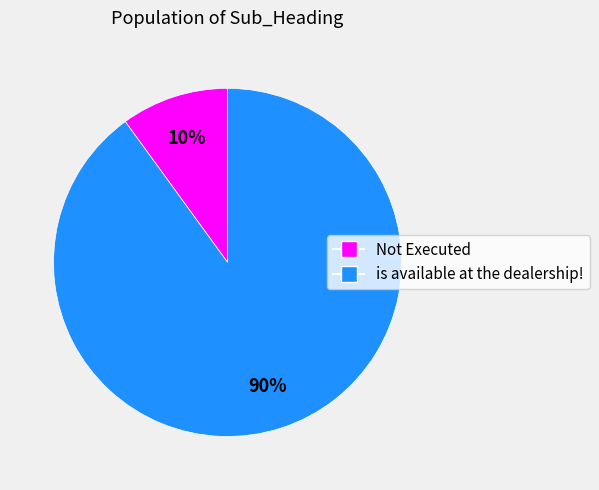

What is the majority slice?

is available at the dealership!